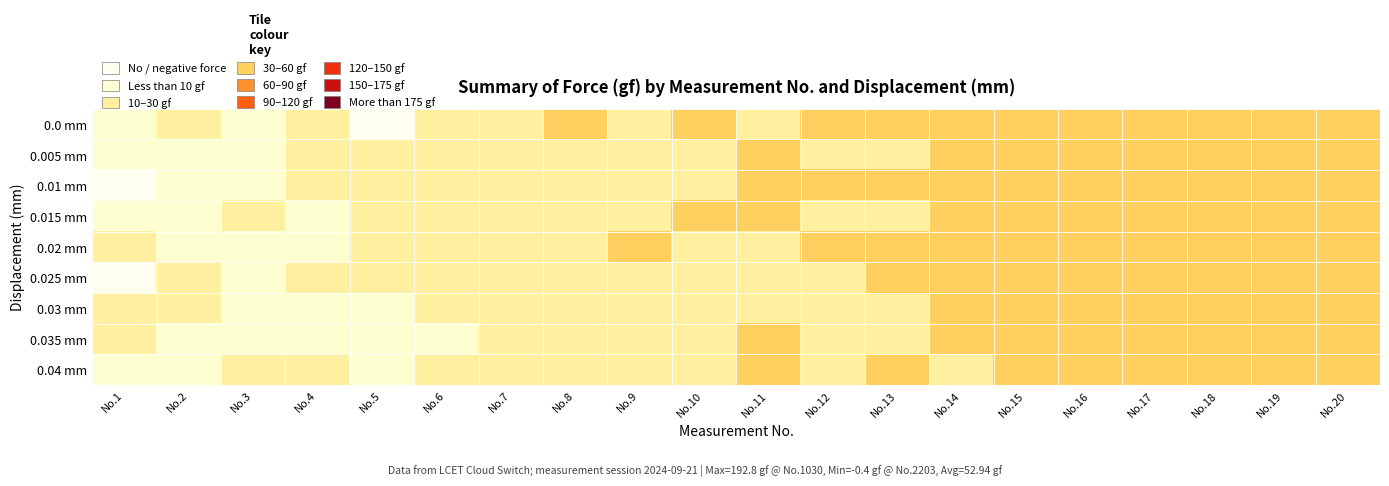

At how many categories does at least one series exceed 38?

10